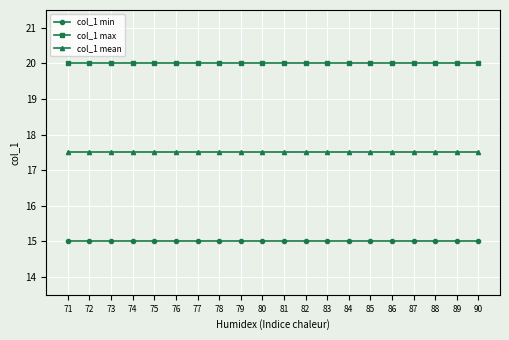

Reading left to right, list all the values displayed in this chart.

col_1 min: 15.0	15.0	15.0	15.0	15.0	15.0	15.0	15.0	15.0	15.0	15.0	15.0	15.0	15.0	15.0	15.0	15.0	15.0	15.0	15.0
col_1 max: 20.0	20.0	20.0	20.0	20.0	20.0	20.0	20.0	20.0	20.0	20.0	20.0	20.0	20.0	20.0	20.0	20.0	20.0	20.0	20.0
col_1 mean: 17.5	17.5	17.5	17.5	17.5	17.5	17.5	17.5	17.5	17.5	17.5	17.5	17.5	17.5	17.5	17.5	17.5	17.5	17.5	17.5